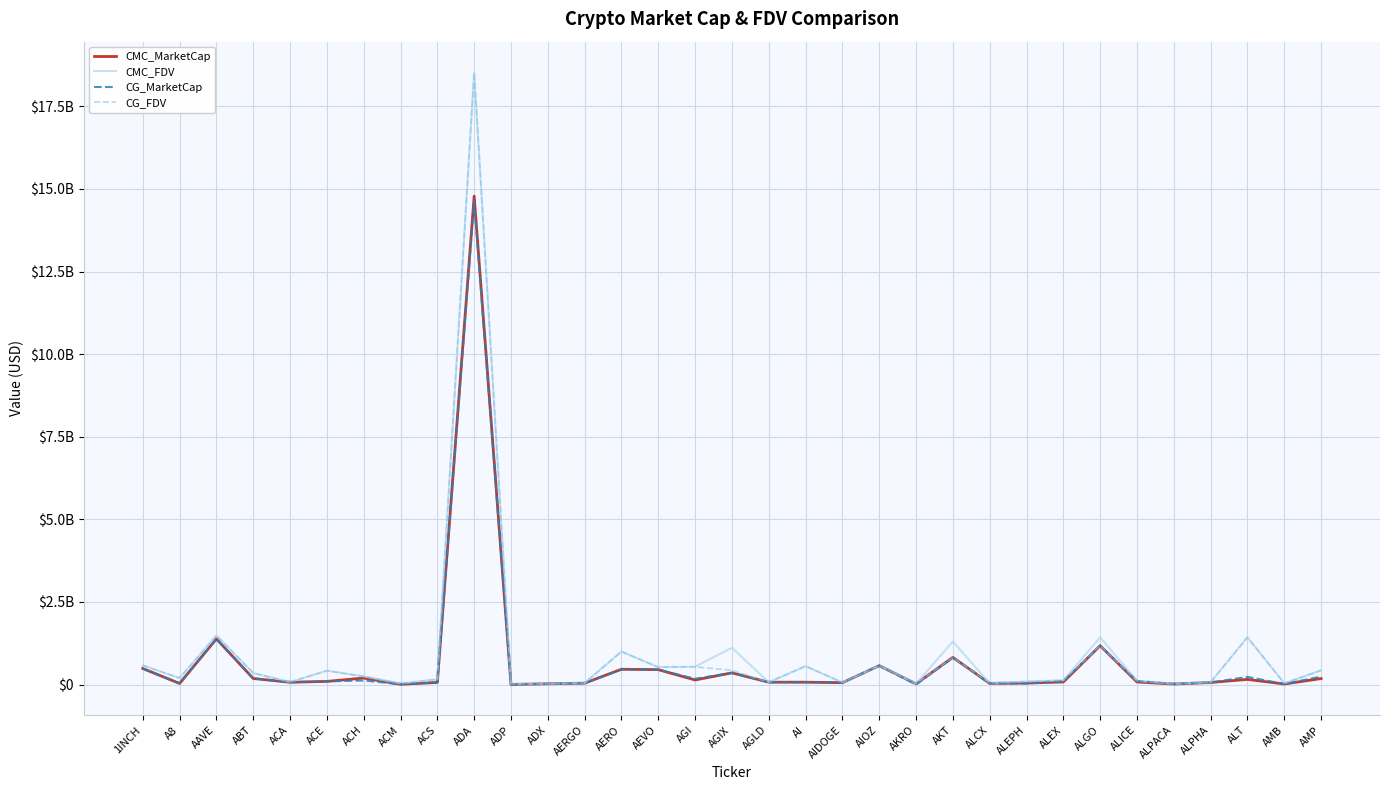

Which series has the largest range (max minus min)?

CMC_FDV